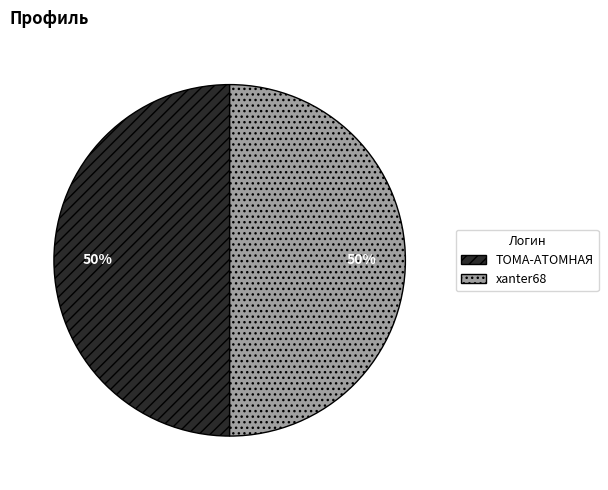

Count the number of slices in the pie.

2